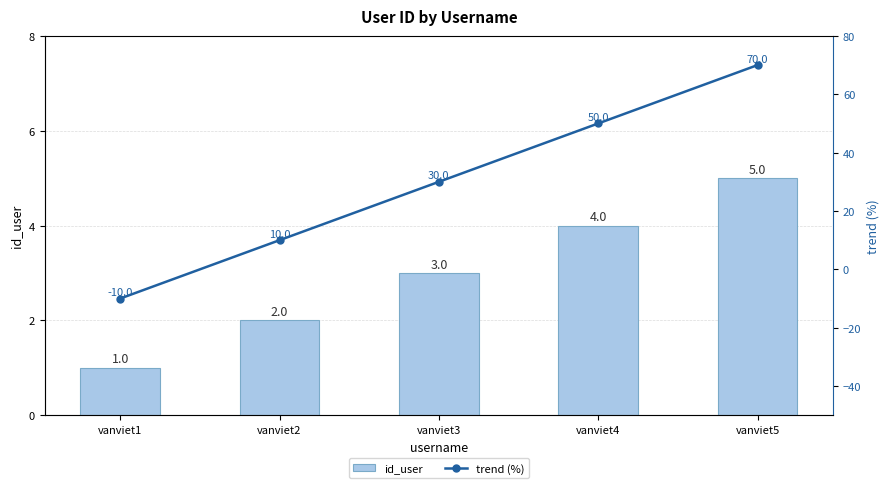

Rank the series by their maximum value, from highest to lowest.

trend (%), id_user